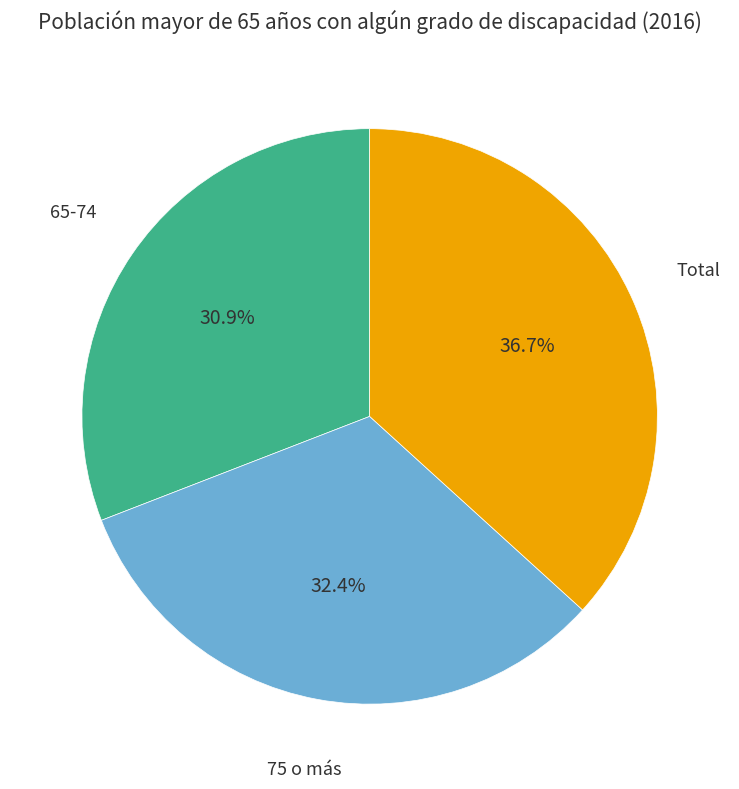

To the nearest percent, what percentage of the pie is 65-74?

31%